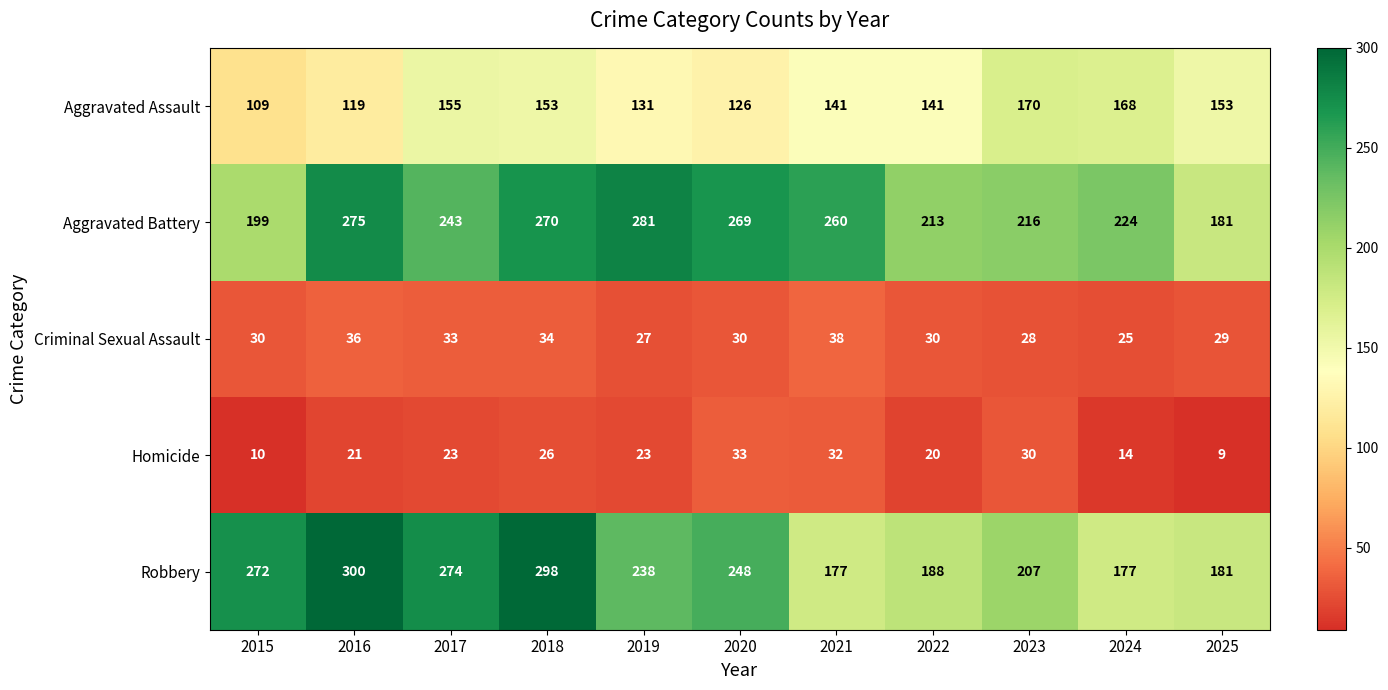

At which category does the chart reach its minimum across all series?

2025